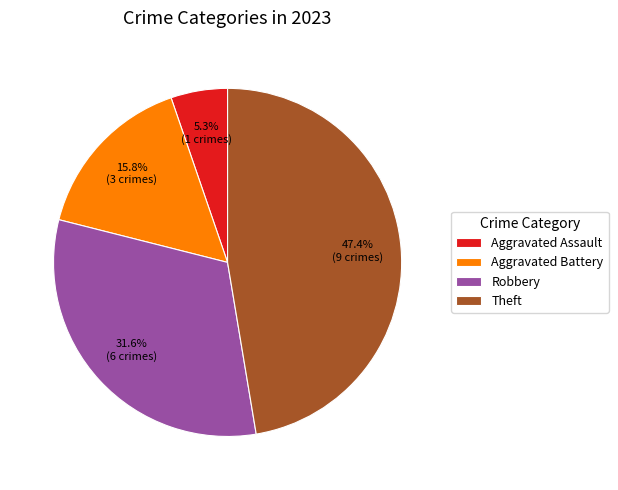

Approximately how many times larger is the value at Aggravated Battery compared to Aggravated Assault?

3.0